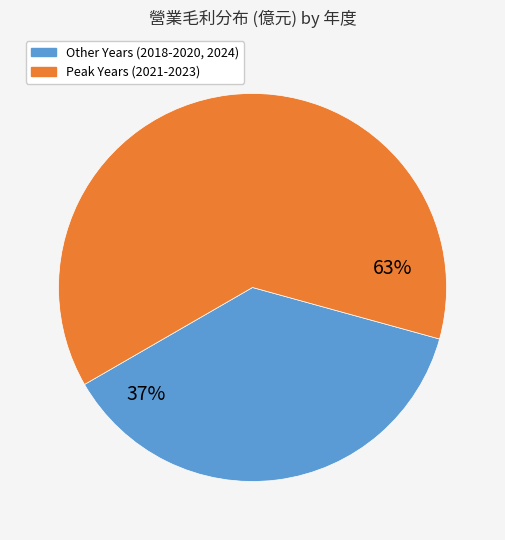

To the nearest percent, what is the average slice percentage?

50%